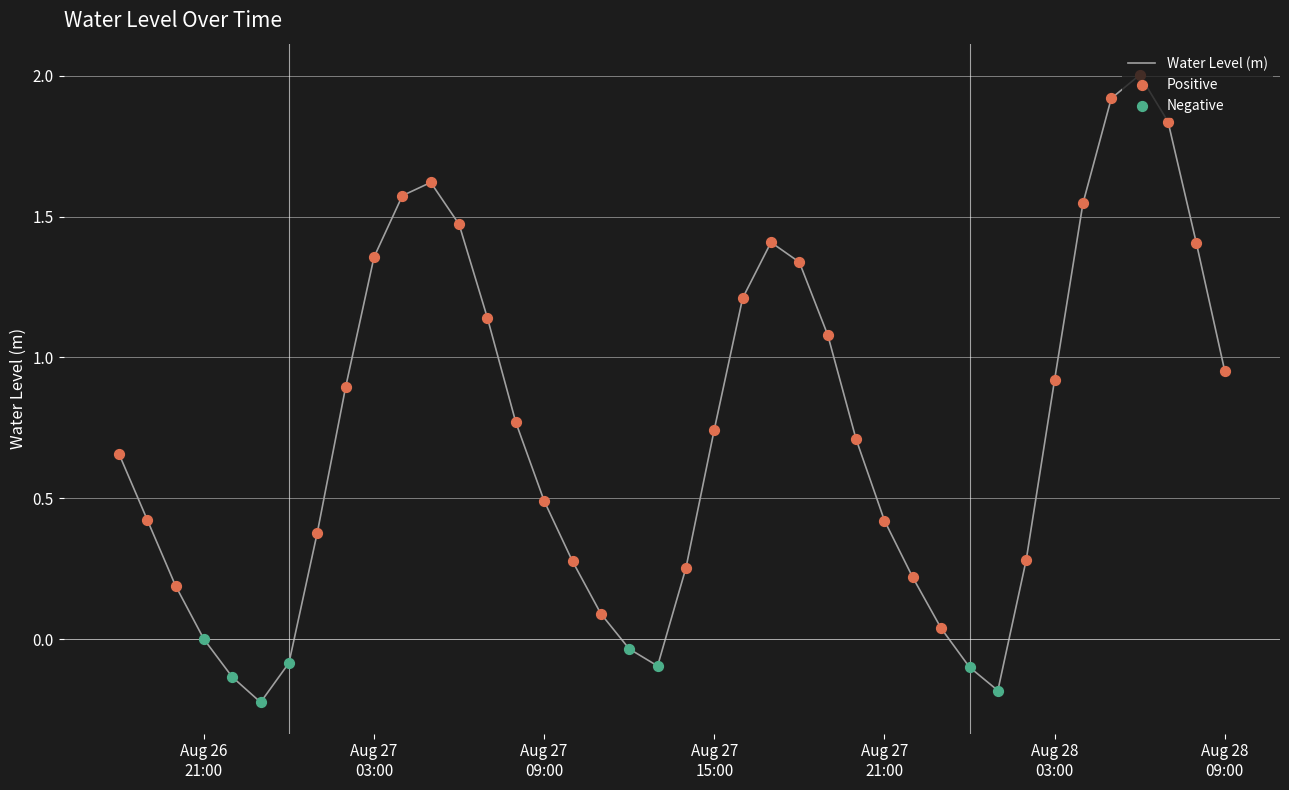

What is the greatest value displayed?

2.0